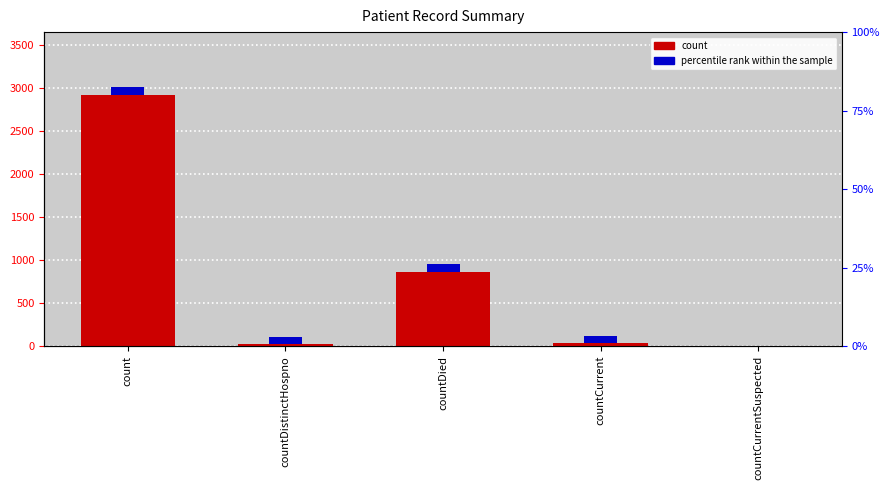

How many bars are there in each group?

2